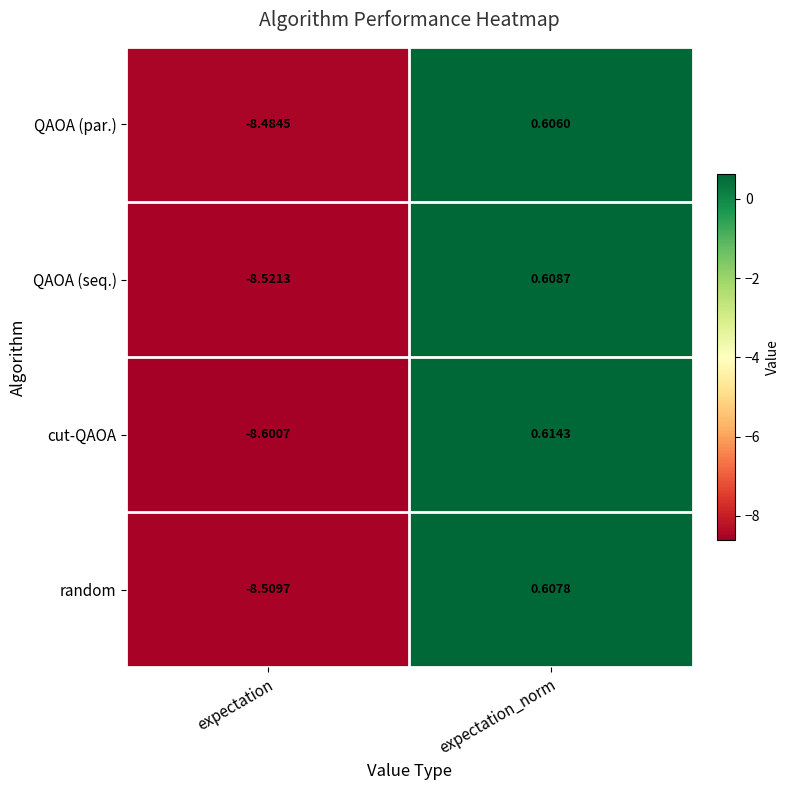

Between expectation and expectation_norm, which series saw the biggest shift?

cut-QAOA